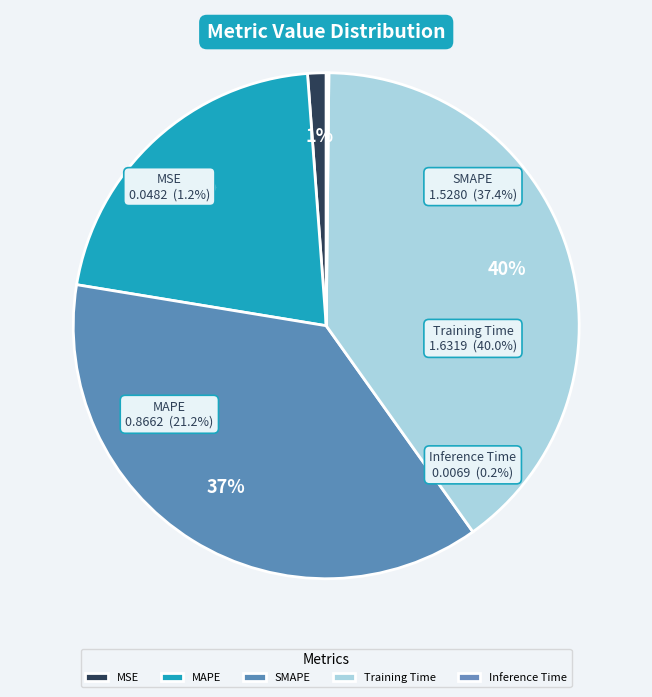

What percentage is the SMAPE slice, to the nearest percent?

37%